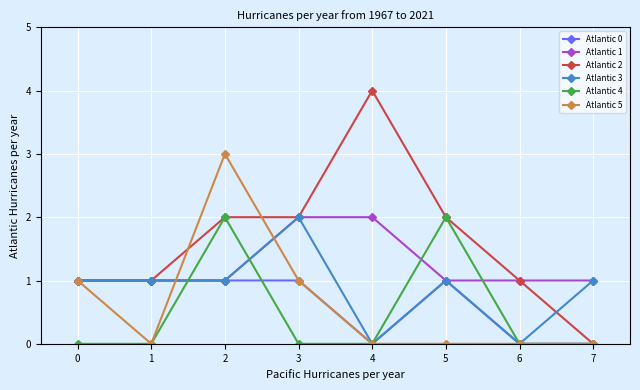

Reading left to right, list all the values displayed in this chart.

Atlantic 0: 0=1	1=1	2=1	3=1	4=0	5=1	6=0	7=0
Atlantic 1: 0=1	1=1	2=1	3=2	4=2	5=1	6=1	7=1
Atlantic 2: 0=1	1=1	2=2	3=2	4=4	5=2	6=1	7=0
Atlantic 3: 0=1	1=1	2=1	3=2	4=0	5=1	6=0	7=1
Atlantic 4: 0=0	1=0	2=2	3=0	4=0	5=2	6=0	7=0
Atlantic 5: 0=1	1=0	2=3	3=1	4=0	5=0	6=0	7=0